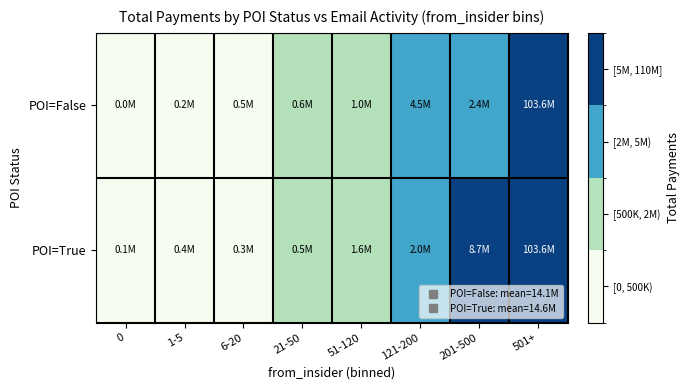

Rank the series at 51-120 from lowest to highest value.

POI=False, POI=True